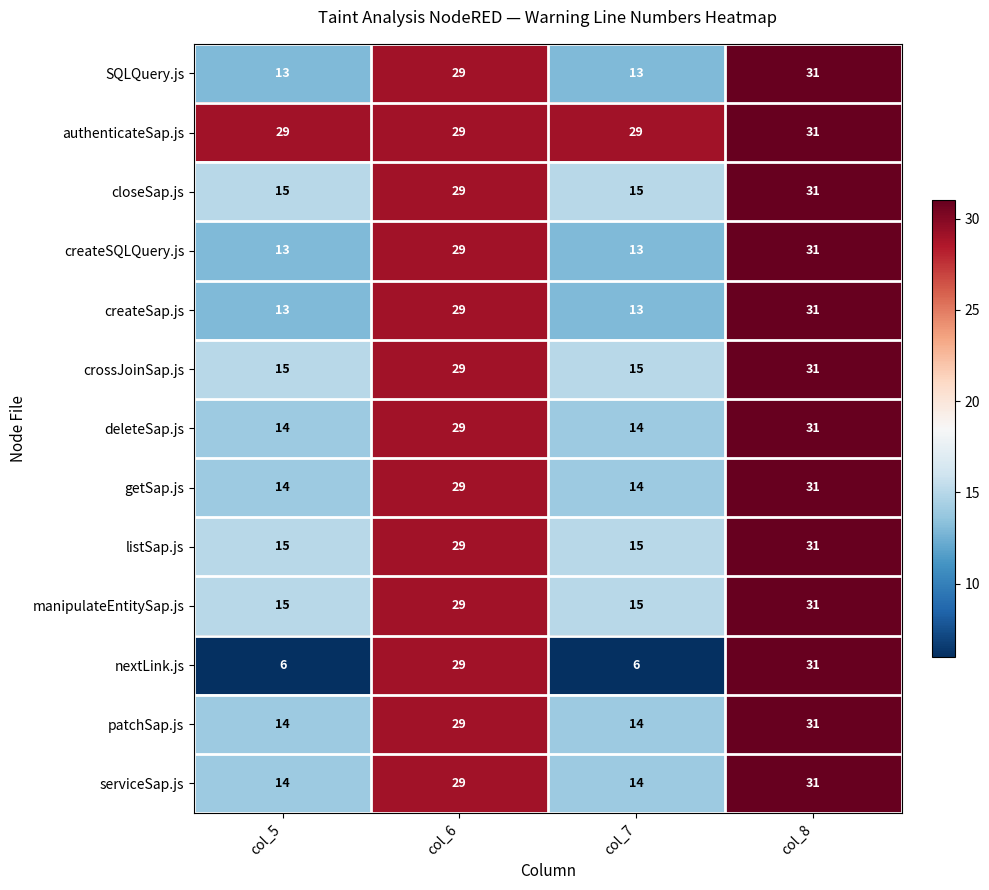

Between col_6 and col_7, which series saw the biggest shift?

nextLink.js